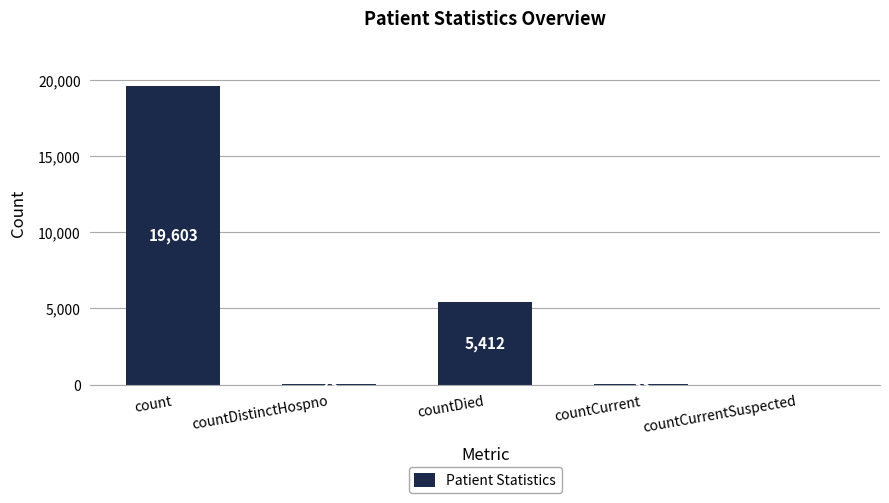

Reading right to left, extract all data points from this chart.

0	33	5412	23	19603